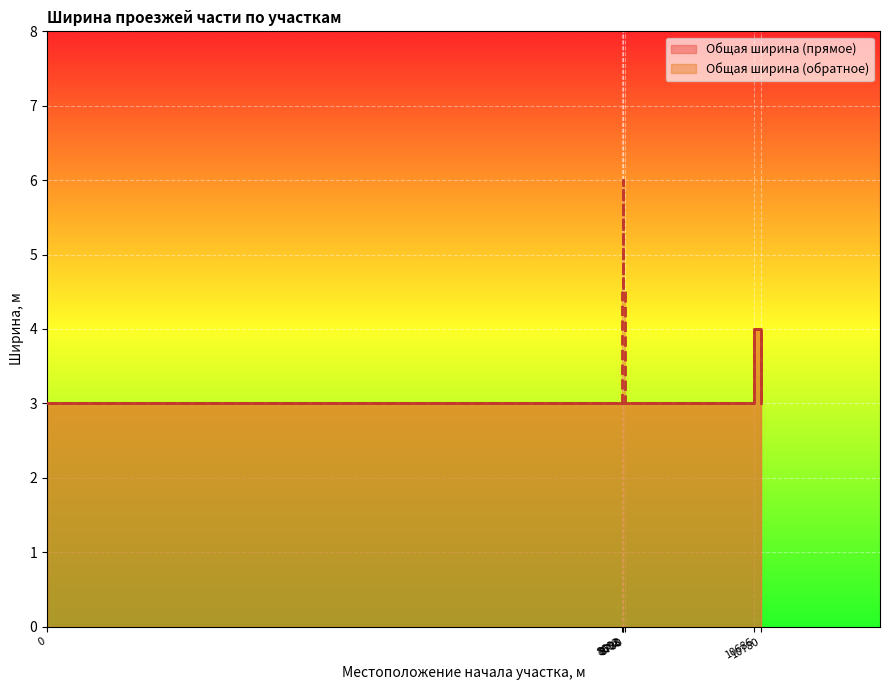

Does the chart display data point markers on the line(s)?

No